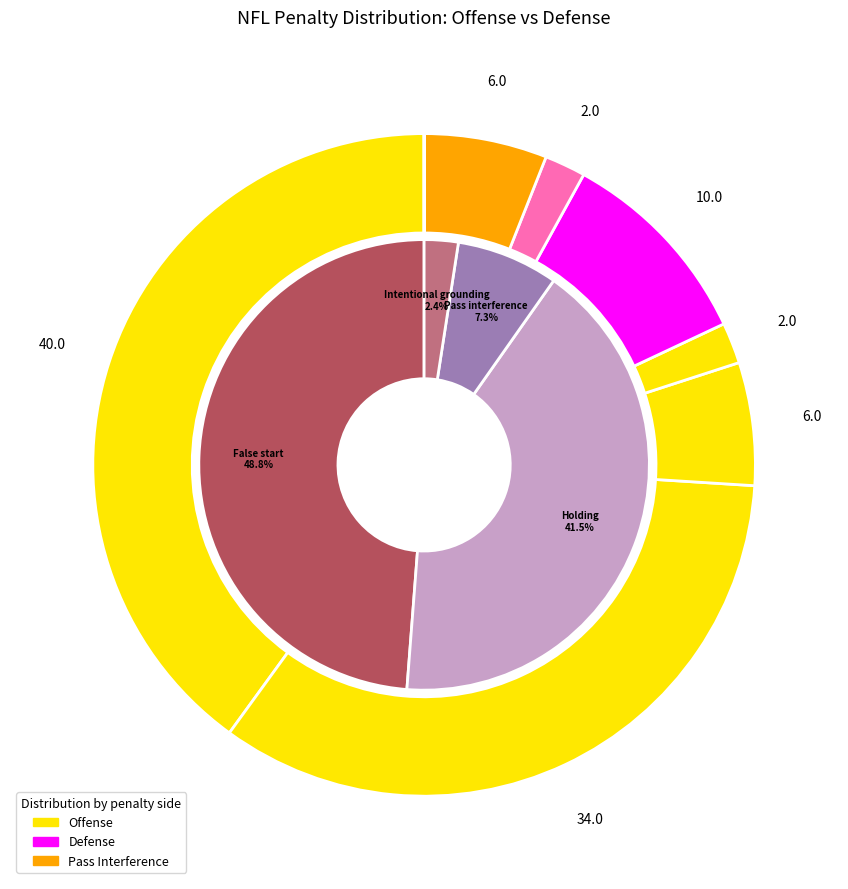

What percentage is the False start / Offside slice, to the nearest percent?

49%